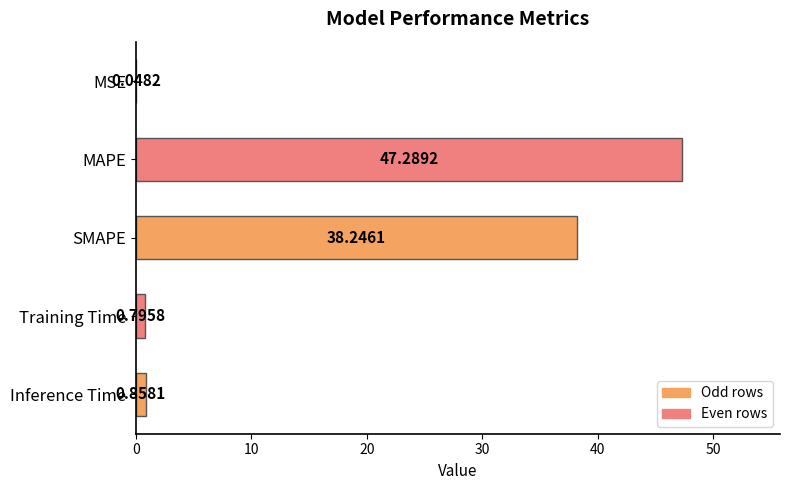

How many data points does each series have?

5